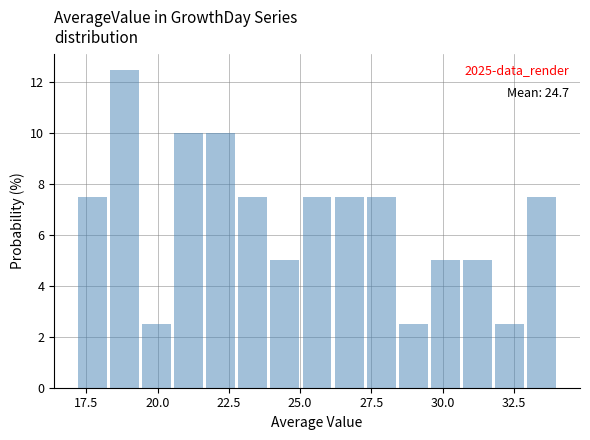

Read against the x-axis, roughly where is the centre of the tallest bar?

19.0